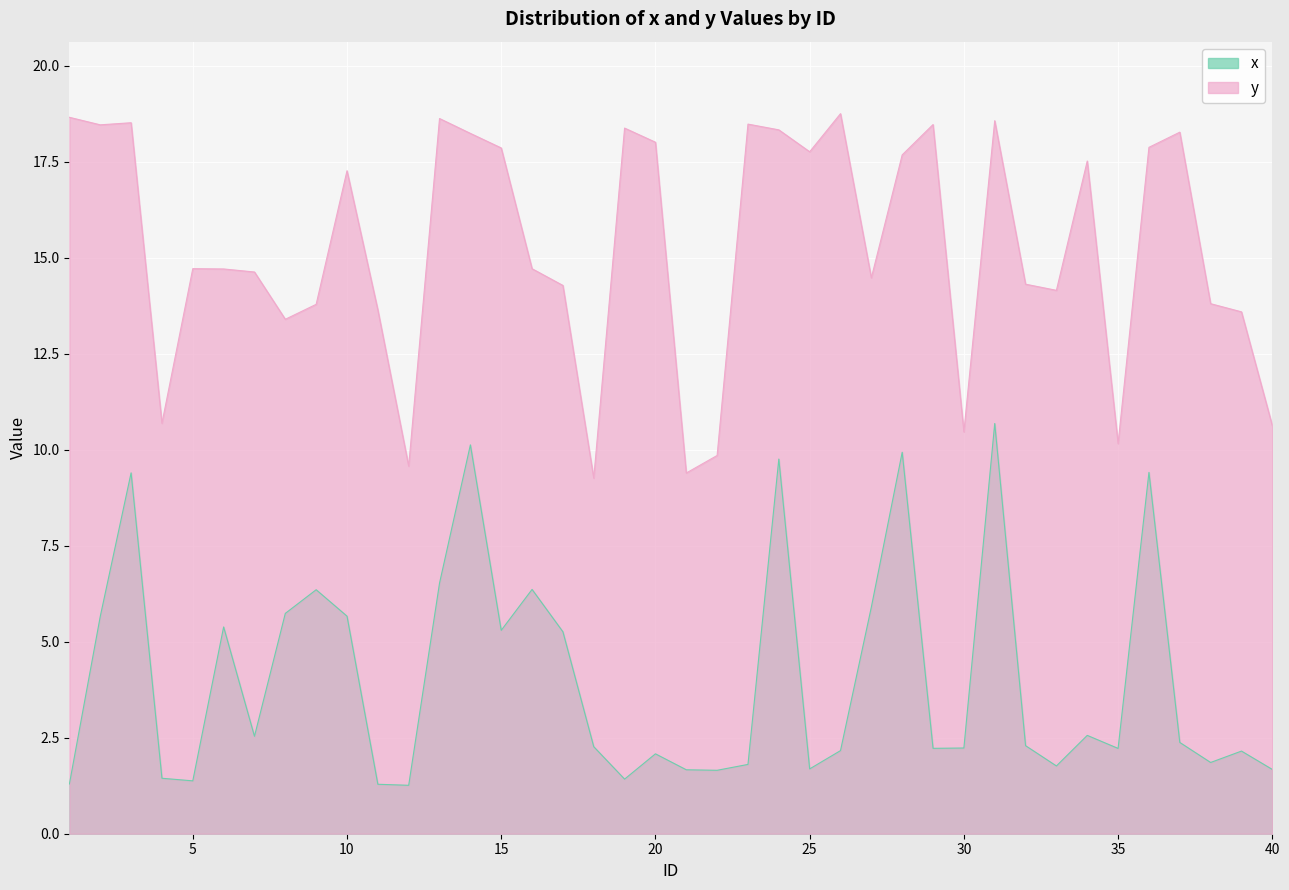

Is it true that x equals 1.7 at 22?

True